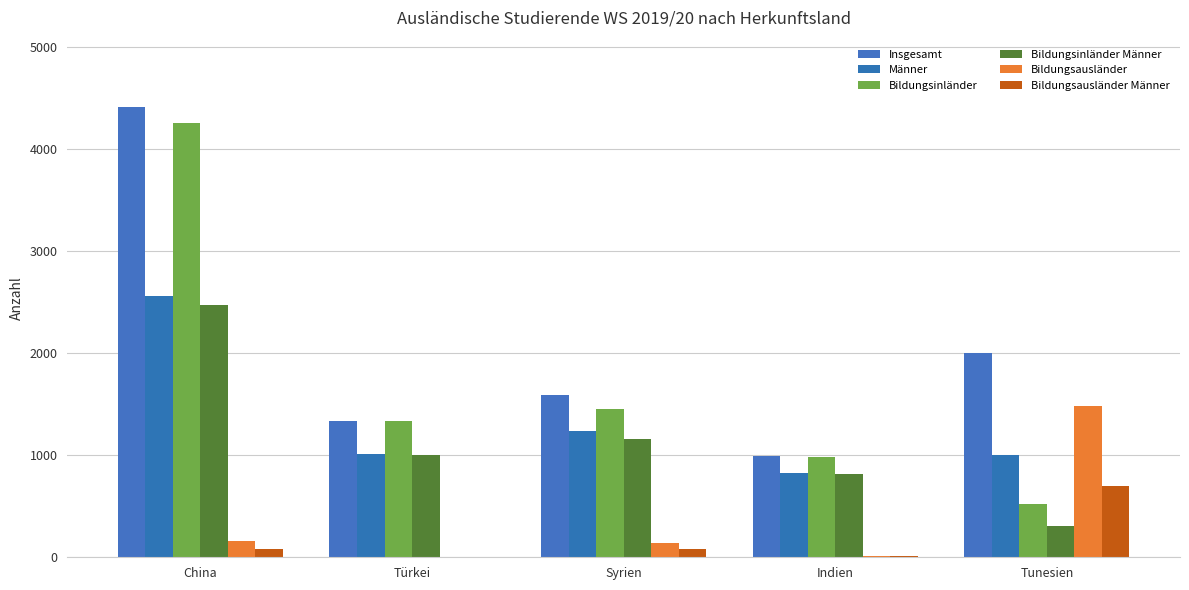

What is the total value across all series at China?

13952